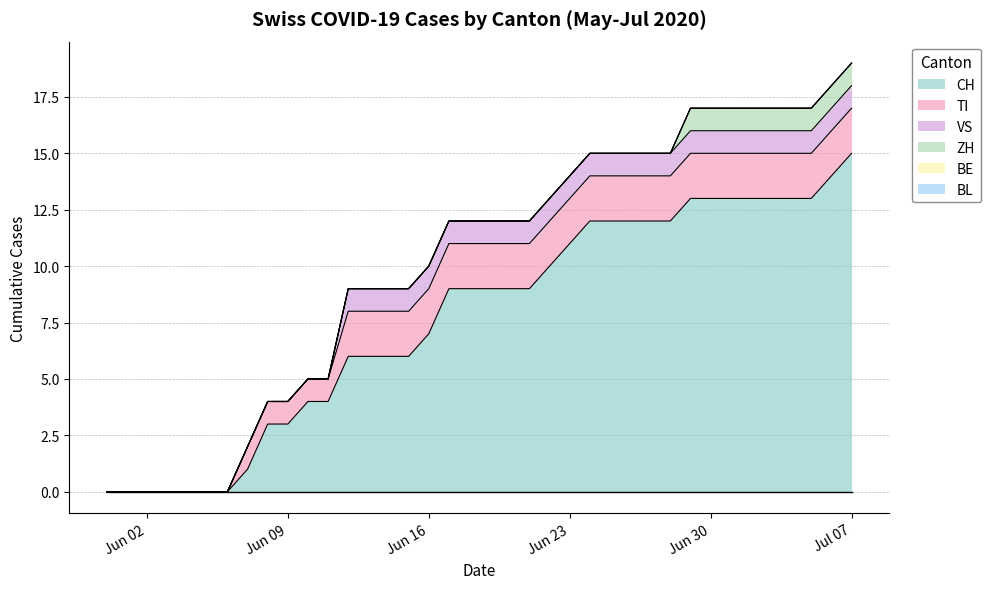

Reading right to left, list all the values displayed in this chart.

CH: 15	14	13	13	13	13	13	13	13	12	12	12	12	12	11	10	9	9	9	9	9	7	6	6	6	6	4	4	3	3	1	0	0	0	0	0	0	0
TI: 2	2	2	2	2	2	2	2	2	2	2	2	2	2	2	2	2	2	2	2	2	2	2	2	2	2	1	1	1	1	1	0	0	0	0	0	0	0
VS: 1	1	1	1	1	1	1	1	1	1	1	1	1	1	1	1	1	1	1	1	1	1	1	1	1	1	0	0	0	0	0	0	0	0	0	0	0	0
ZH: 1	1	1	1	1	1	1	1	1	0	0	0	0	0	0	0	0	0	0	0	0	0	0	0	0	0	0	0	0	0	0	0	0	0	0	0	0	0
BE: 0	0	0	0	0	0	0	0	0	0	0	0	0	0	0	0	0	0	0	0	0	0	0	0	0	0	0	0	0	0	0	0	0	0	0	0	0	0
BL: 0	0	0	0	0	0	0	0	0	0	0	0	0	0	0	0	0	0	0	0	0	0	0	0	0	0	0	0	0	0	0	0	0	0	0	0	0	0